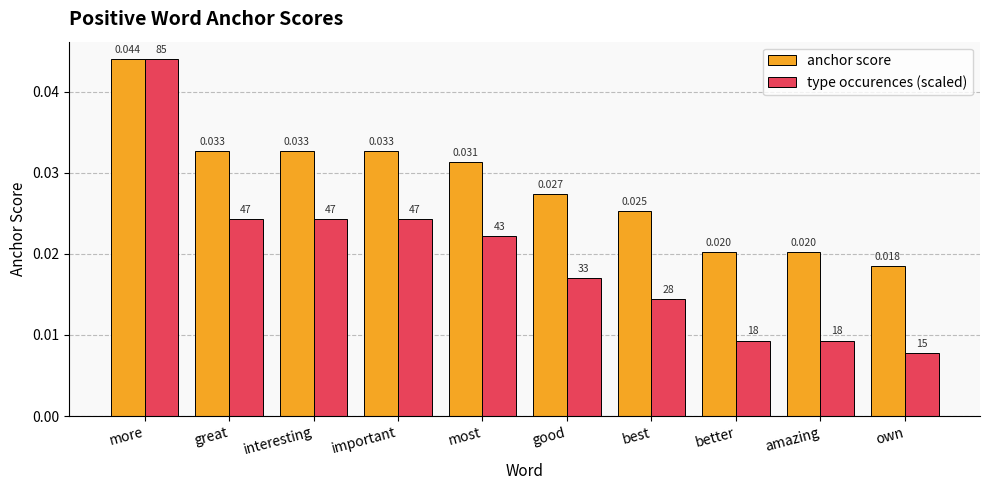

Rank the series by their average value, from lowest to highest.

type occurences (scaled), anchor score